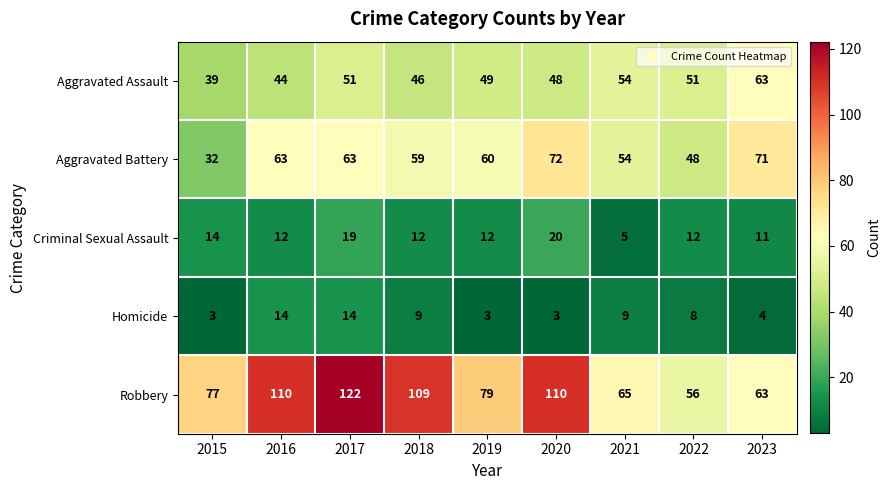

What is the smallest value displayed?

3